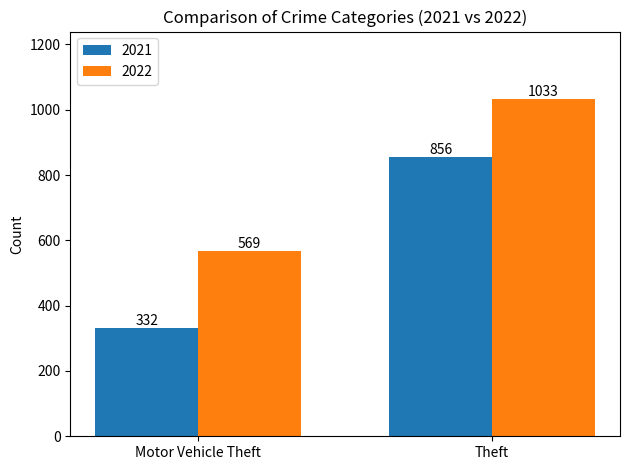

The value of 2021 at Motor Vehicle Theft is 332. True or false?

True